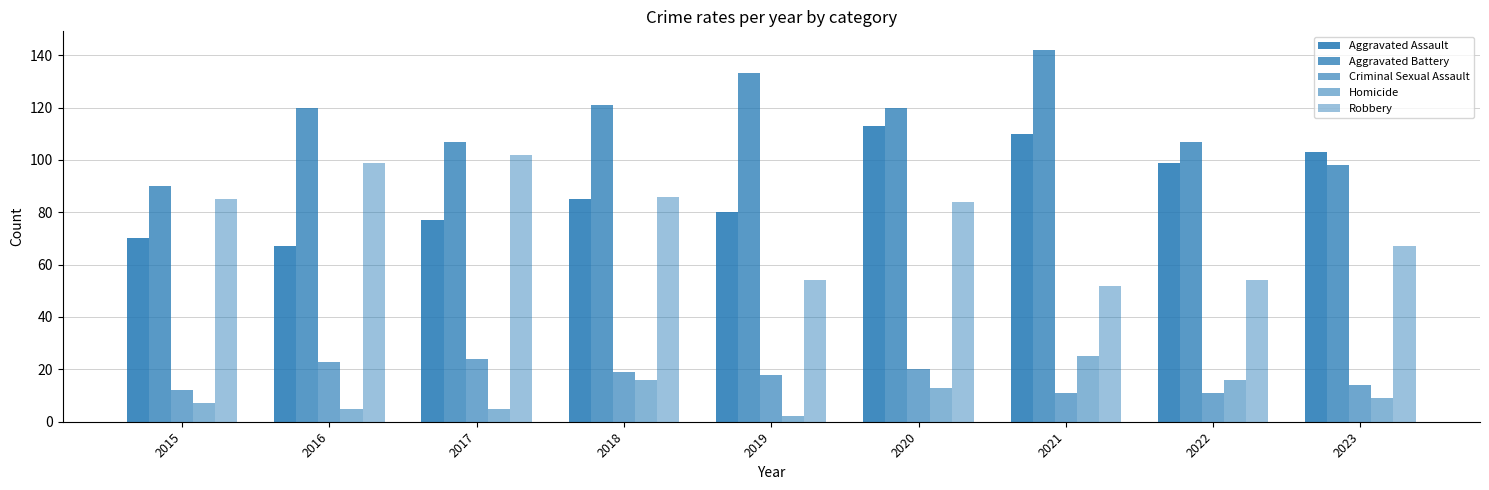

Reading left to right, transcribe all the data shown in this chart.

Aggravated Assault: 70	67	77	85	80	113	110	99	103
Aggravated Battery: 90	120	107	121	133	120	142	107	98
Criminal Sexual Assault: 12	23	24	19	18	20	11	11	14
Homicide: 7	5	5	16	2	13	25	16	9
Robbery: 85	99	102	86	54	84	52	54	67